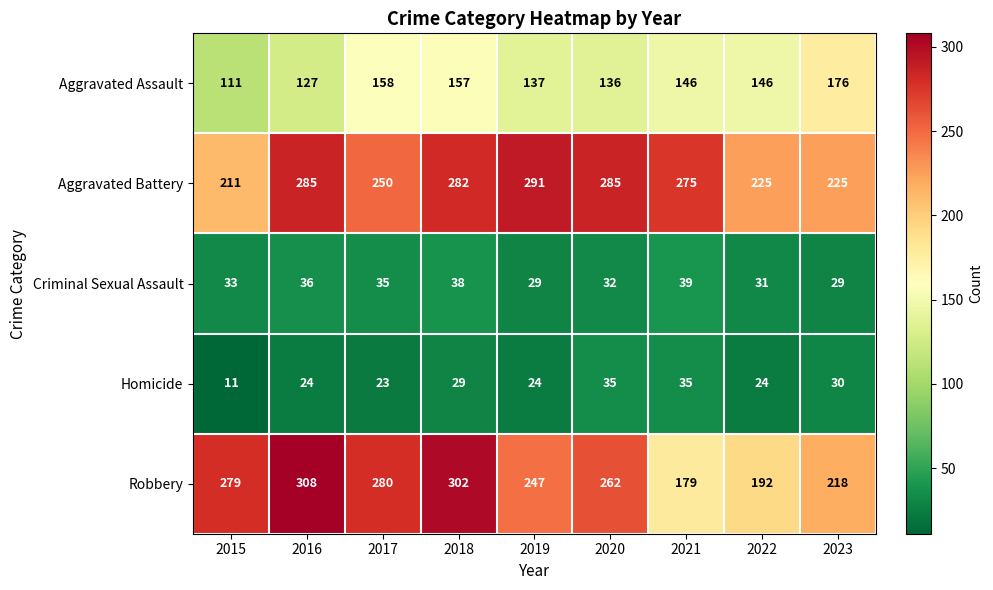

At how many categories does at least one series exceed 249?

7